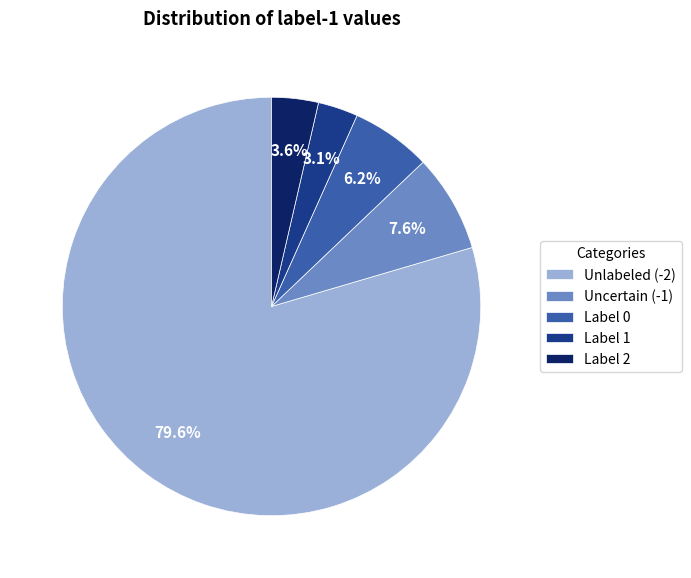

What percentage is NOT represented by Label 1?

96.9%